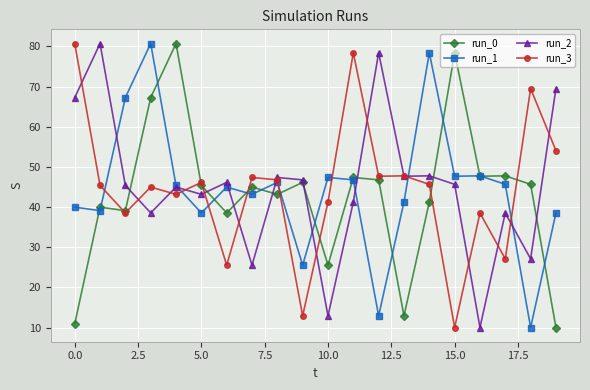

True or false: run_2 and run_0 intersect in this chart.

True